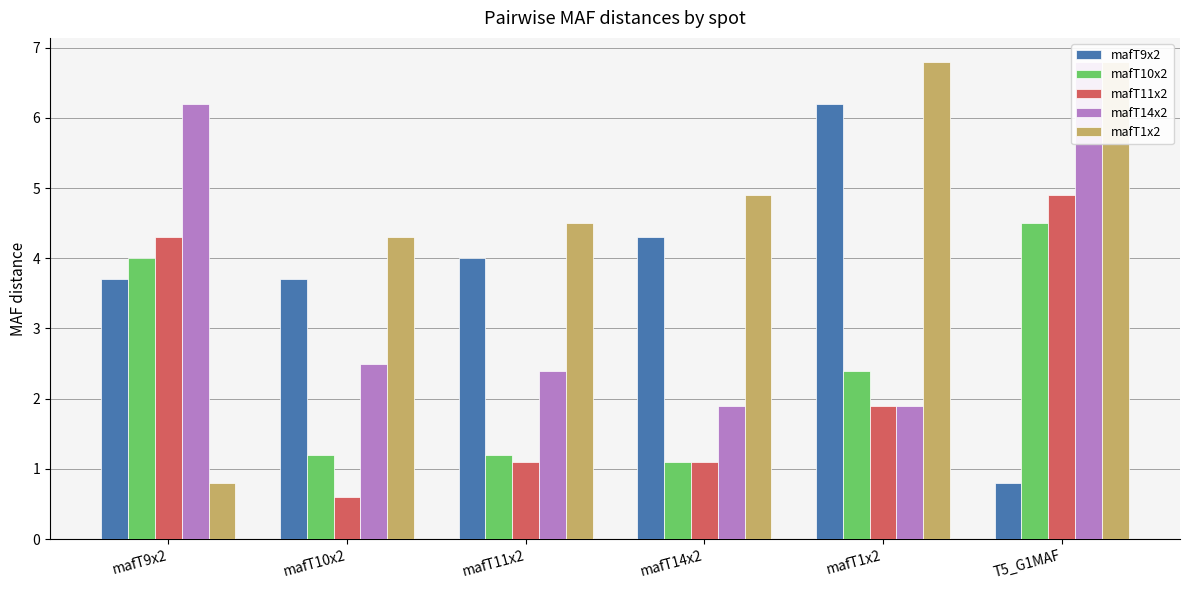

What is the average value of the mafT10x2 series?

2.4